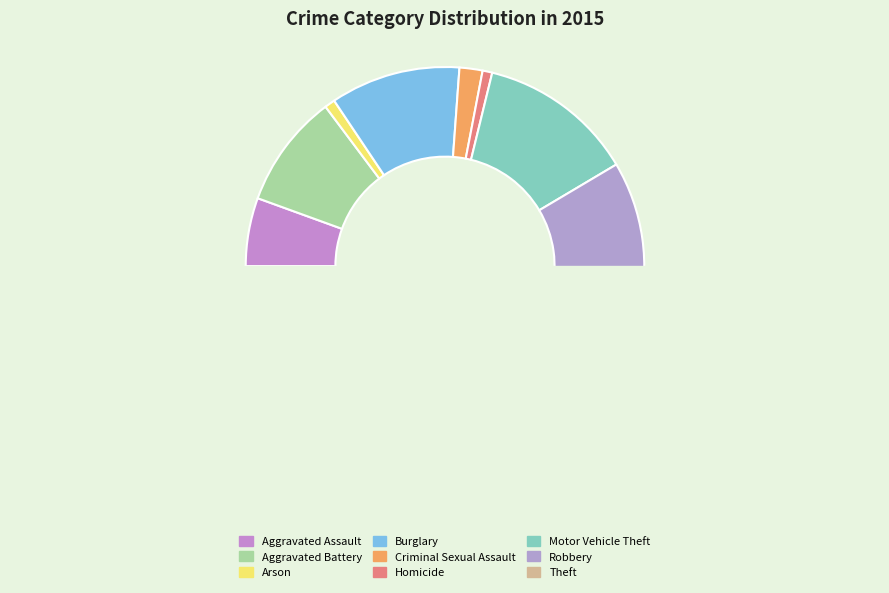

What percentage is the Arson slice, to the nearest percent?

1%